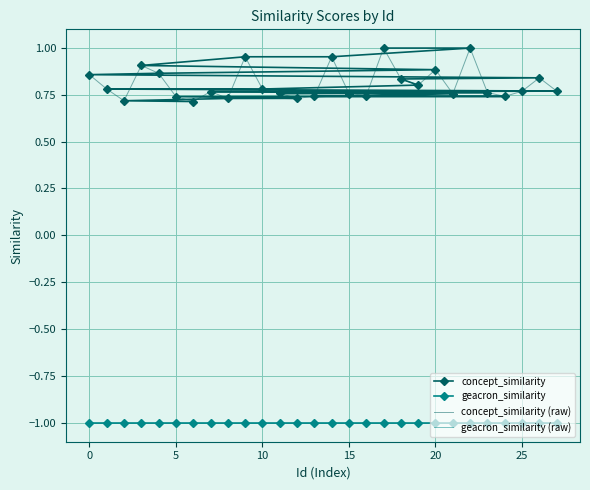

What is the greatest value displayed?

1.0